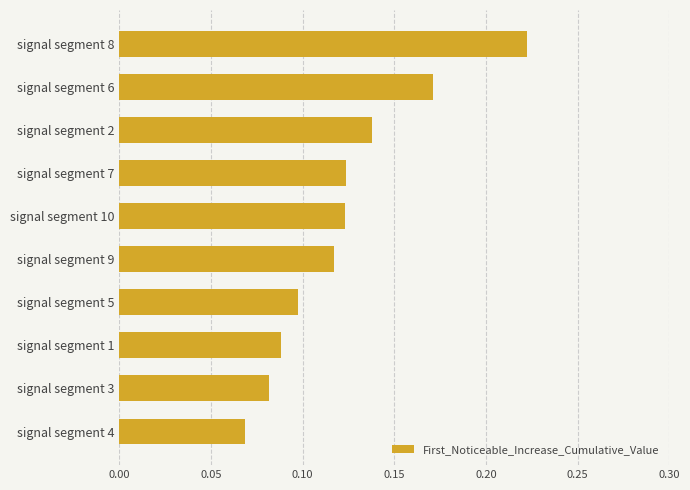

At which category does the chart reach its minimum across all series?

signal segment 4